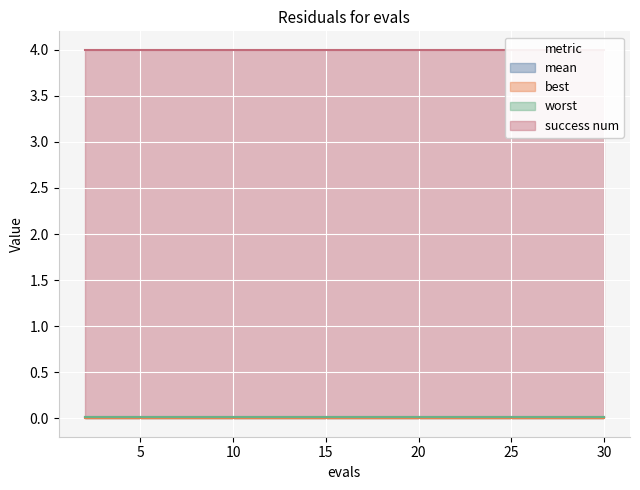

Reading left to right, extract all data points from this chart.

mean: 2=0.0	4=0.0	6=0.0	8=0.0	10=0.0	12=0.0	14=0.0	16=0.0	18=0.0	20=0.0	22=0.0	24=0.0	26=0.0	28=0.0	30=0.0
best: 2=0.0	4=0.0	6=0.0	8=0.0	10=0.0	12=0.0	14=0.0	16=0.0	18=0.0	20=0.0	22=0.0	24=0.0	26=0.0	28=0.0	30=0.0
worst: 2=0.0	4=0.0	6=0.0	8=0.0	10=0.0	12=0.0	14=0.0	16=0.0	18=0.0	20=0.0	22=0.0	24=0.0	26=0.0	28=0.0	30=0.0
success num: 2=4.0	4=4.0	6=4.0	8=4.0	10=4.0	12=4.0	14=4.0	16=4.0	18=4.0	20=4.0	22=4.0	24=4.0	26=4.0	28=4.0	30=4.0